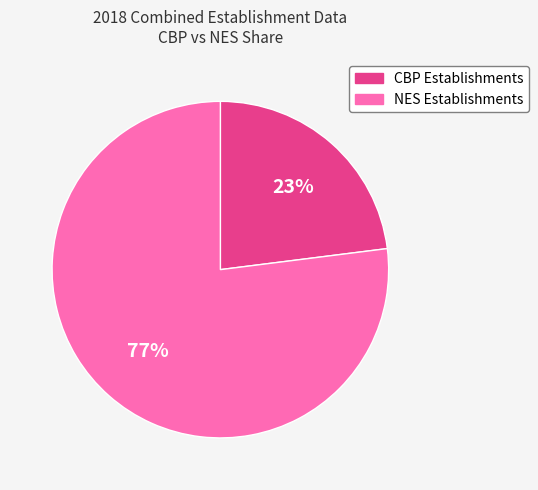

Which slice is the largest?

NES Establishments